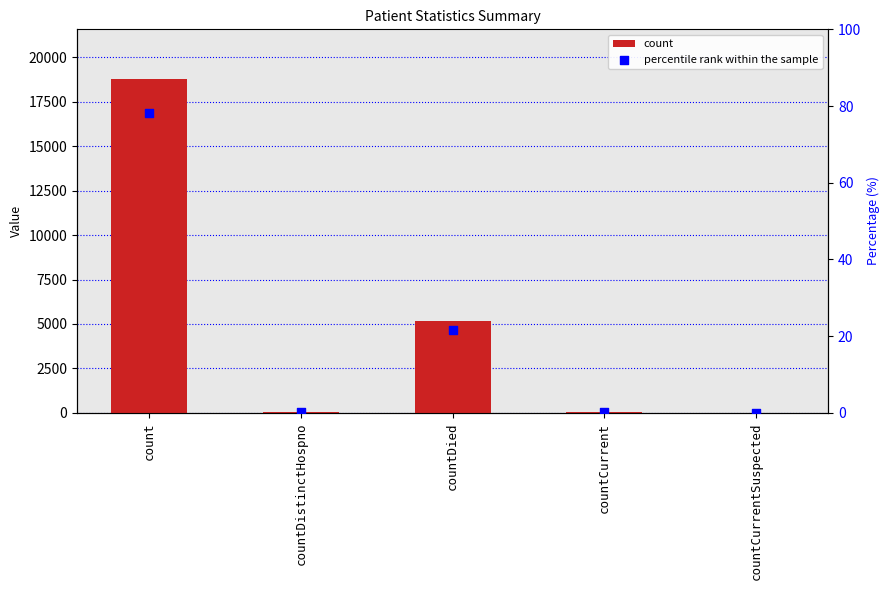

Which series contains the lowest Y value?

count